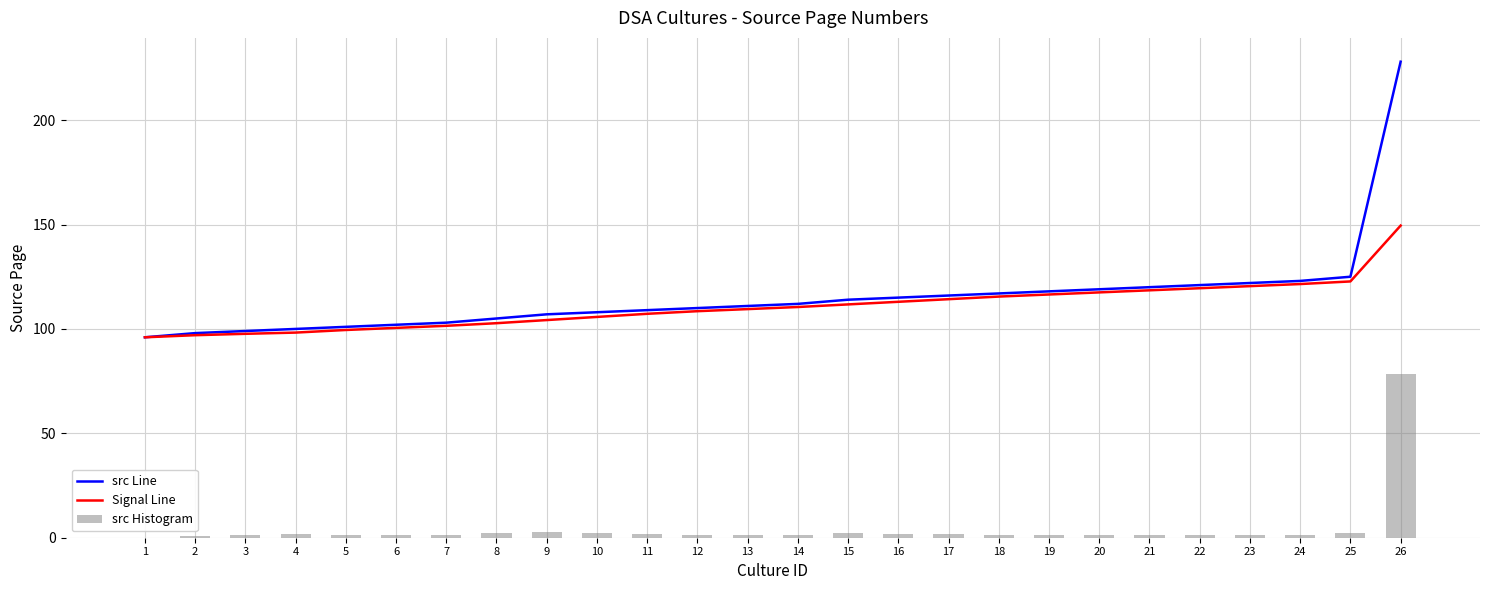

Which series has the largest total across all categories?

src Line